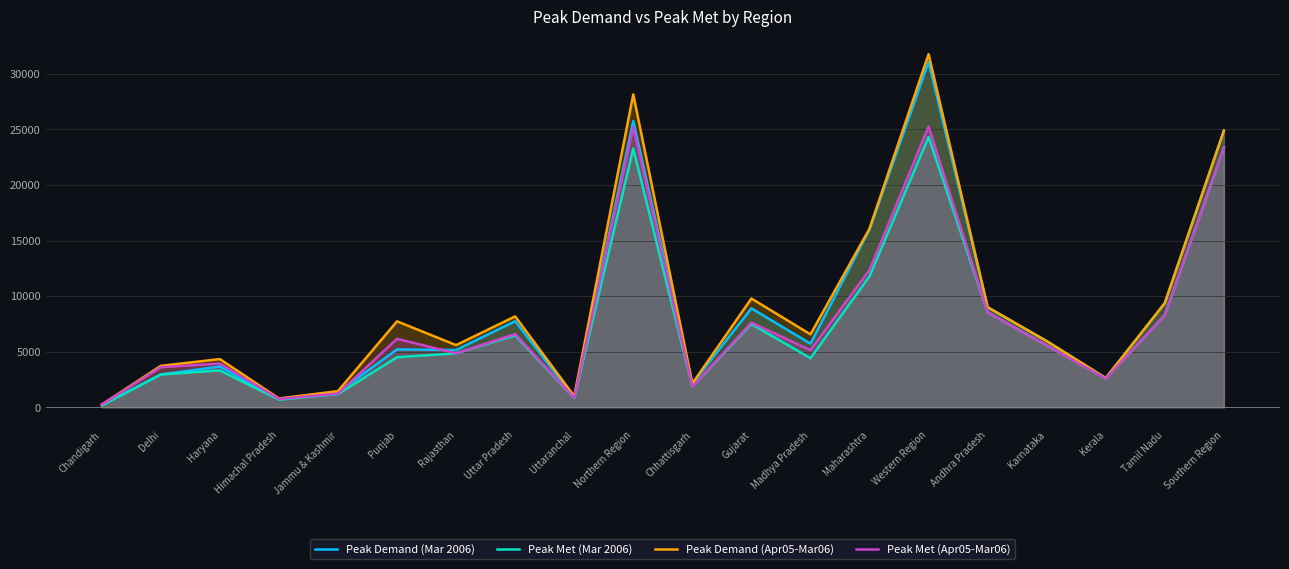

What is the minimum value for Peak Met (Apr05-Mar06)?

240